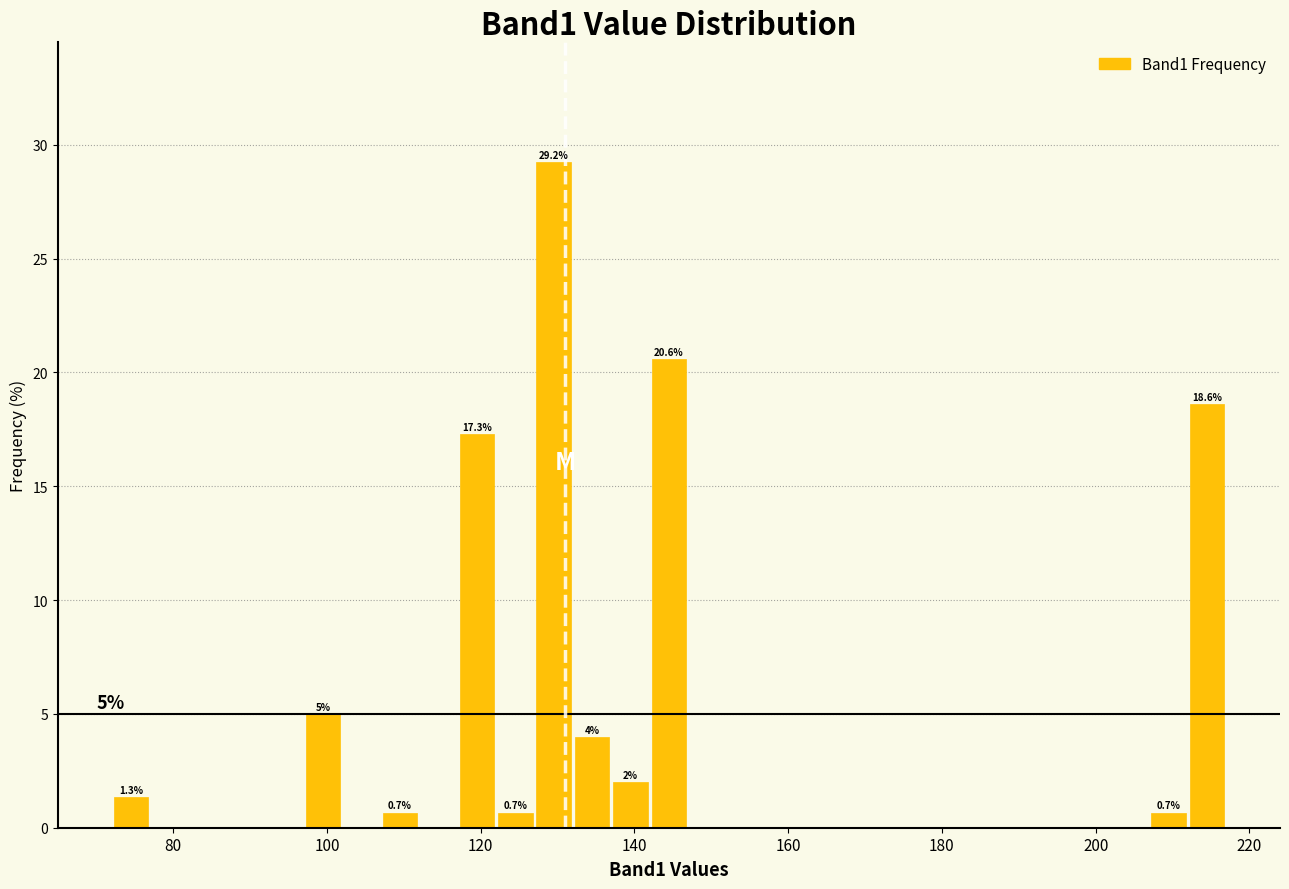

Read against the x-axis, roughly where is the centre of the tallest bar?

130